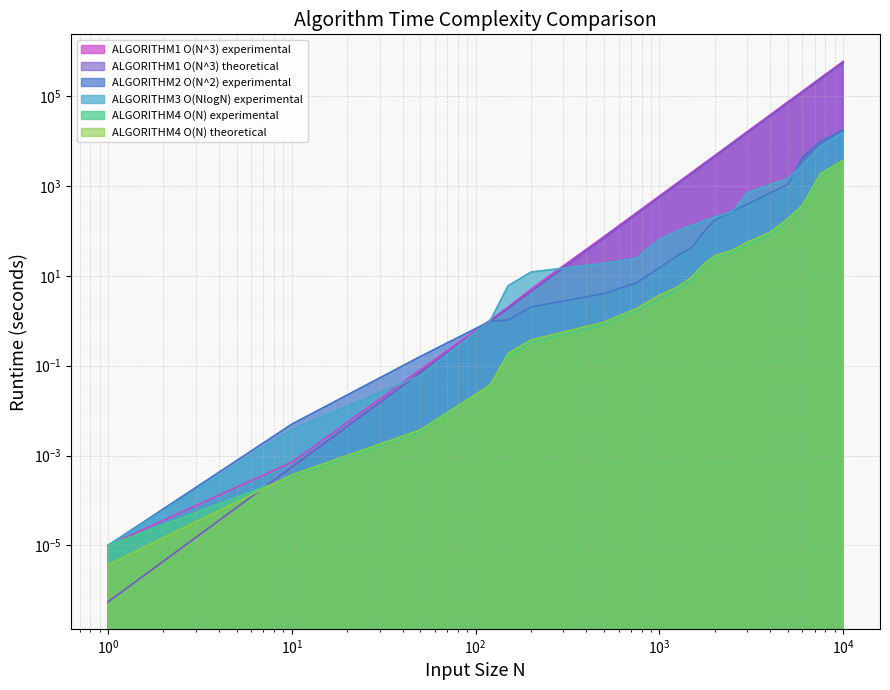

At which category is the sum across all series the highest?

10000